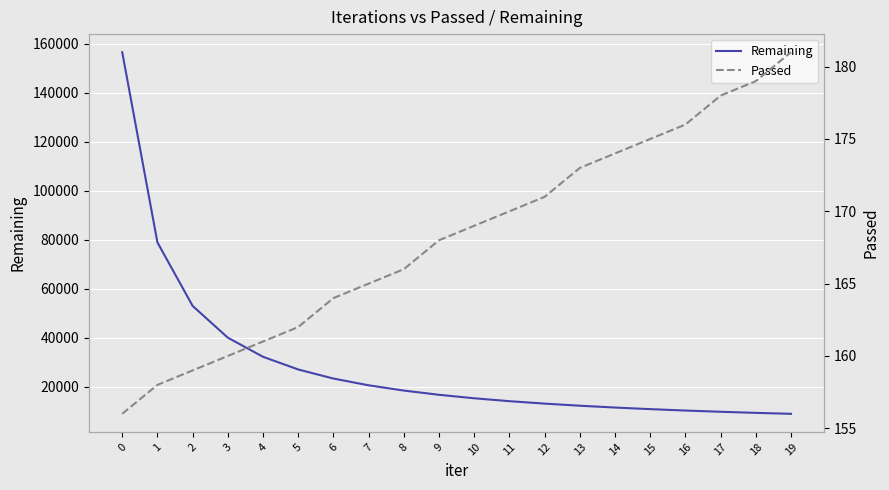

How many data points does each series have?

20